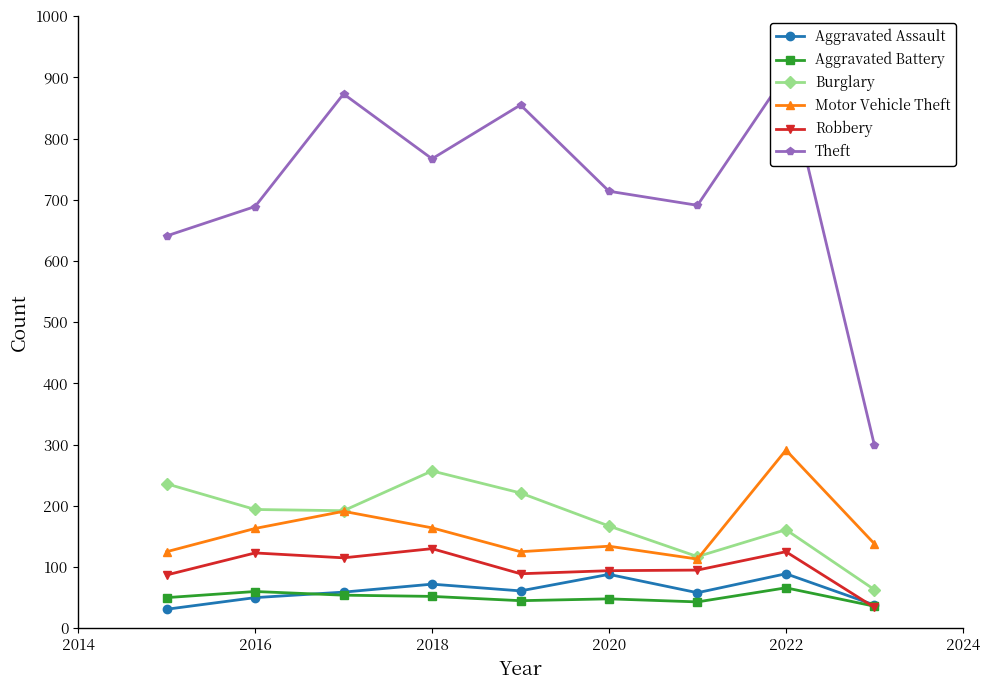

The value of Robbery at 2022 is 192. True or false?

False